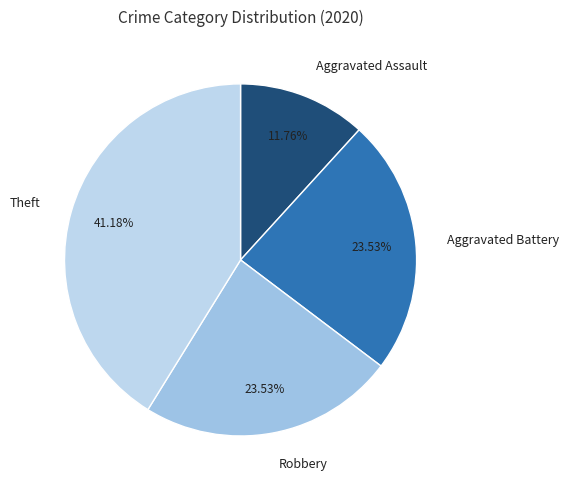

To the nearest percent, what portion does Aggravated Battery represent?

24%